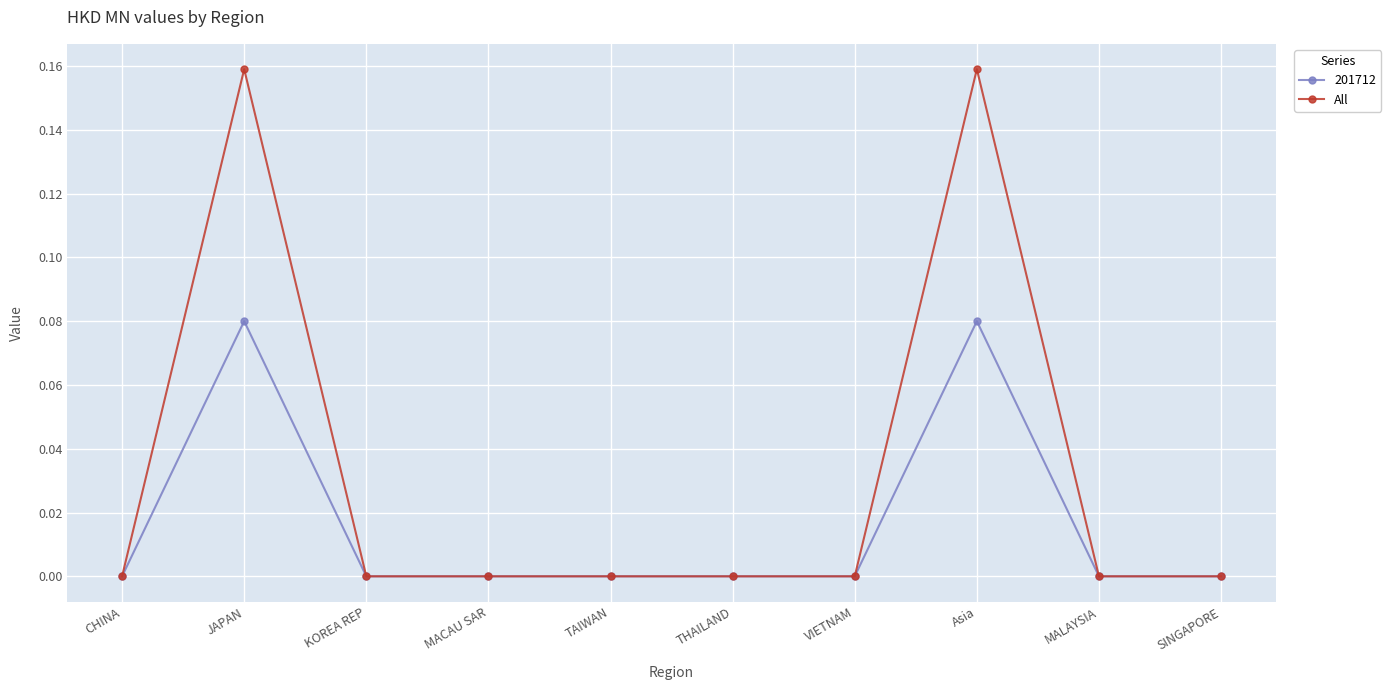

Does the chart display data point markers on the line(s)?

Yes